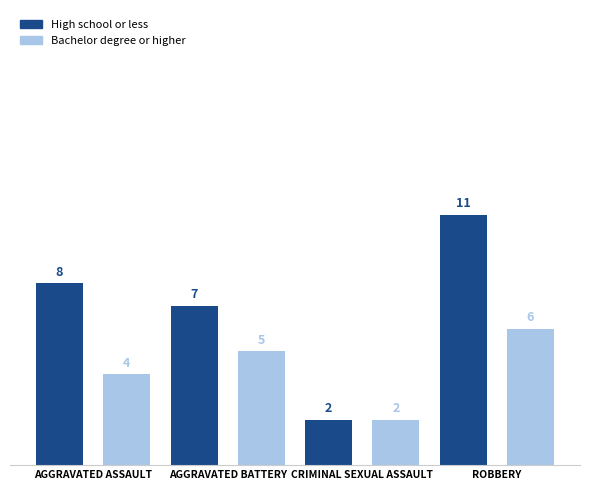

At which category is the sum across all series the highest?

ROBBERY